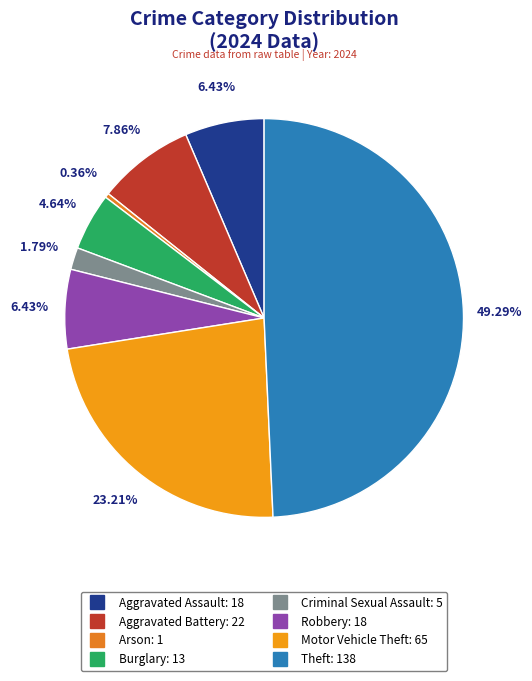

To the nearest percent, what is the average slice percentage?

12%